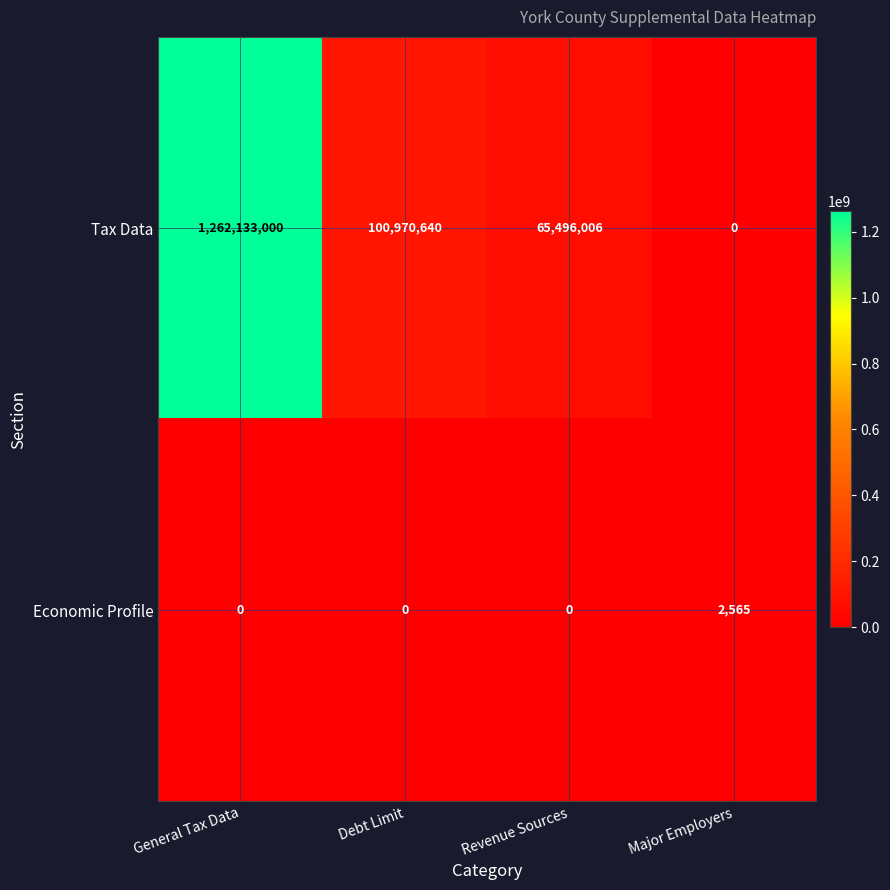

At how many categories does at least one series exceed 195718965?

1